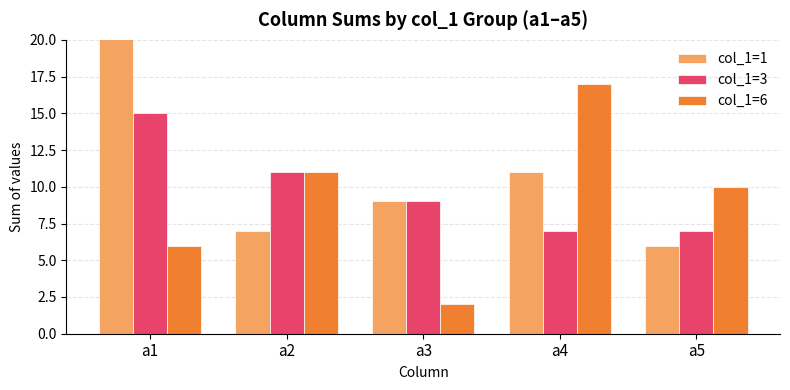

Read the col_1=3 value at a3.

9